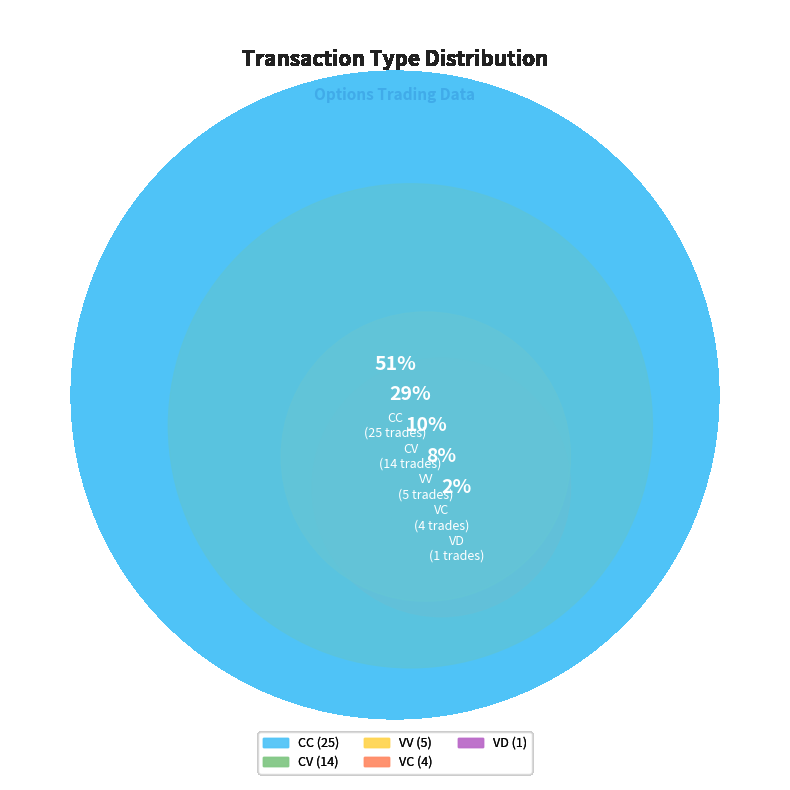

Which slice is the largest?

CC